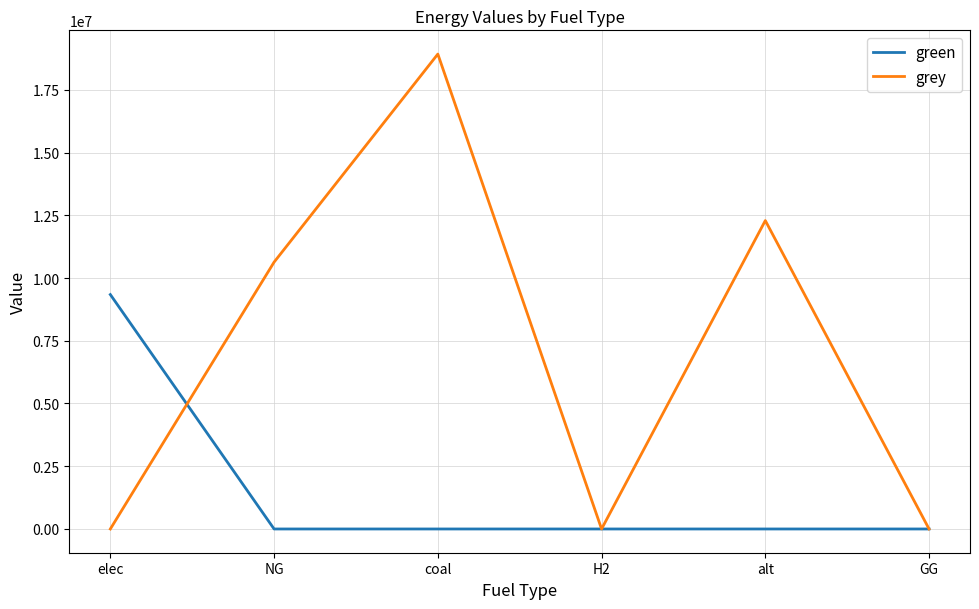

Rank the series by their maximum value, from highest to lowest.

grey, green